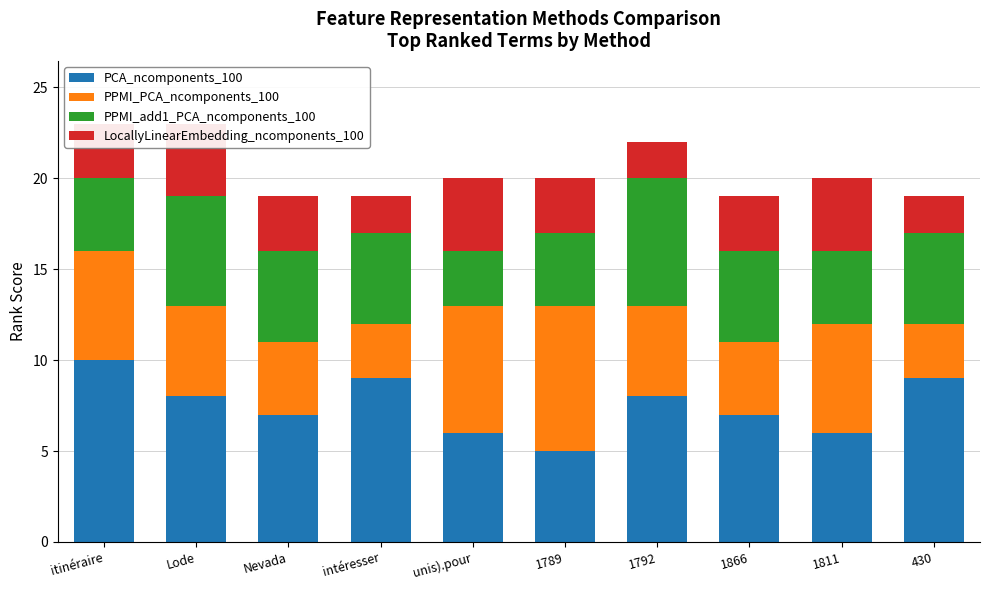

At which category is the sum across all series the highest?

itinéraire